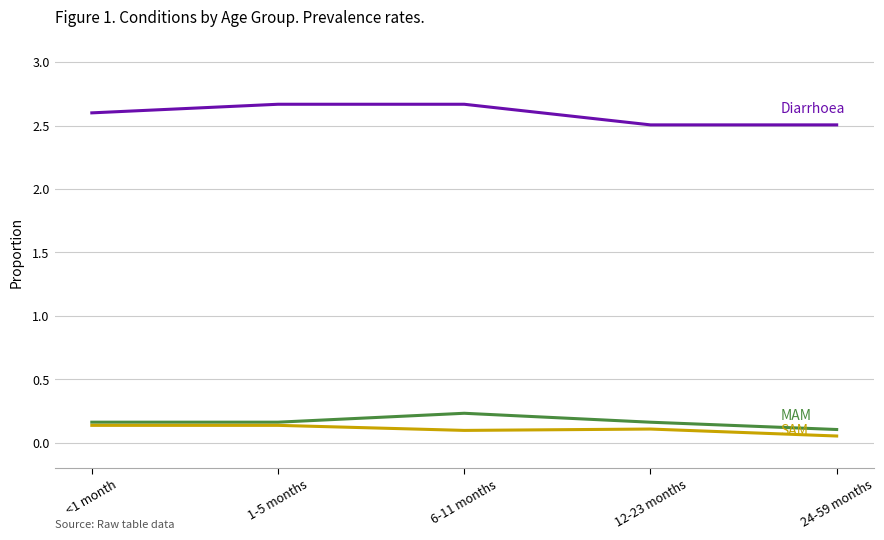

What position from the right is 12-23 months?

2